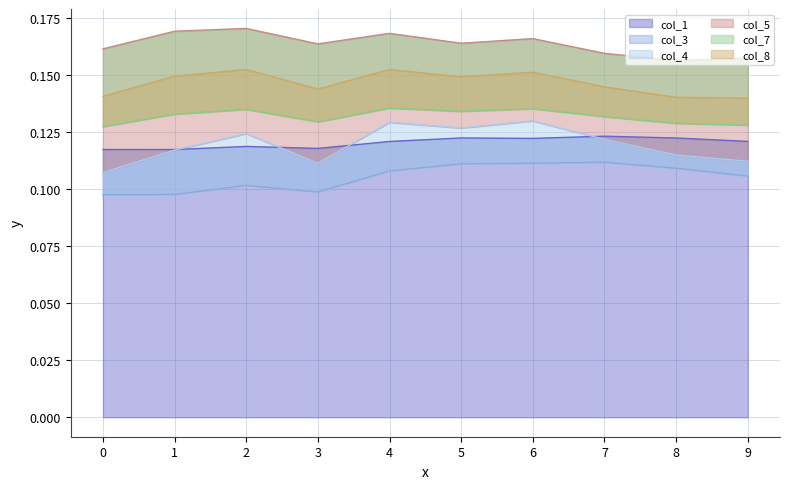

Is it true that col_1 equals 0.2 at 7?

False